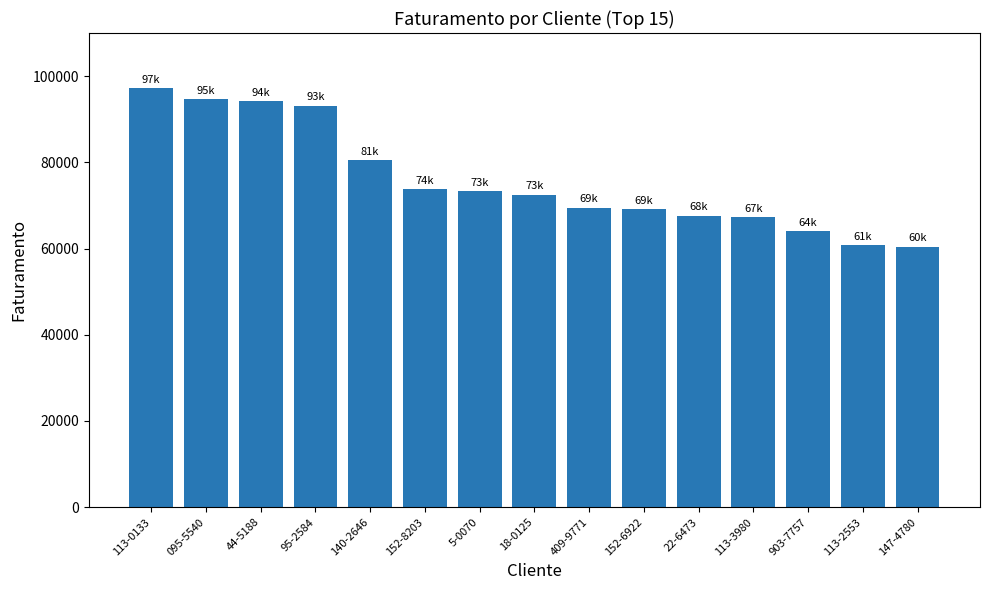

The chart shows a value of 46708.8 at 409-9771. True or false?

False